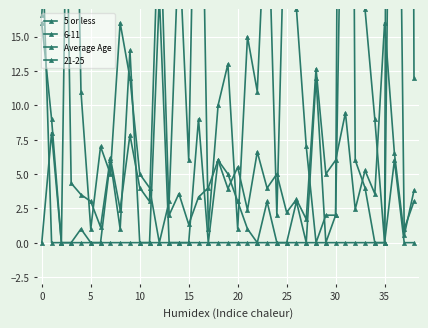

Between 28 and 34, which series saw the biggest shift?

Average Age